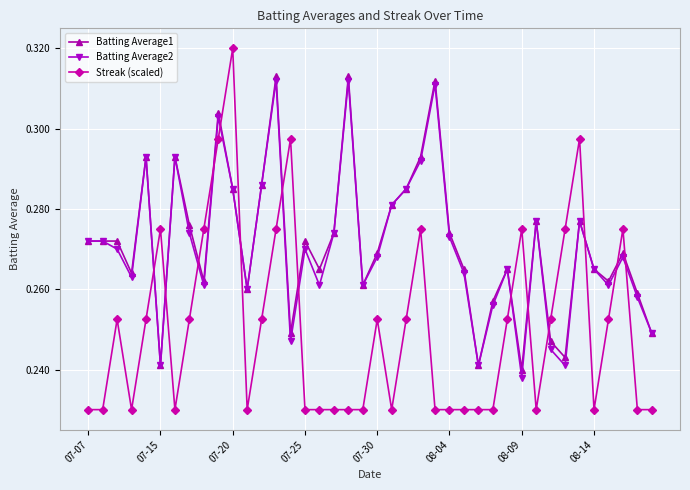

True or false: Streak (scaled) has more than 2 interior local peaks.

True